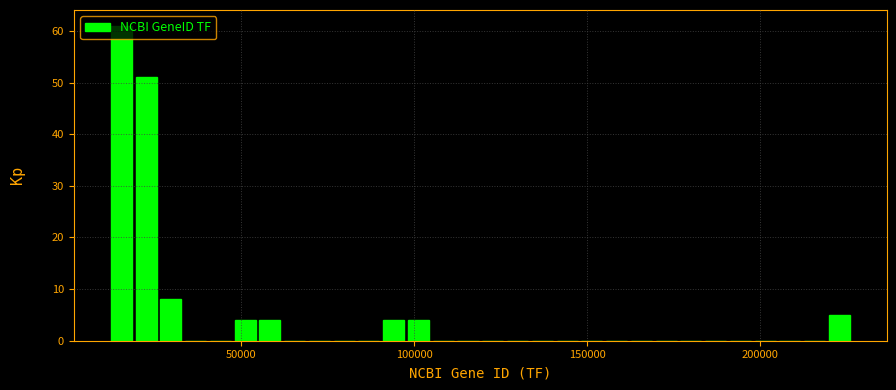

Read against the x-axis, roughly where is the centre of the tallest bar?

15000